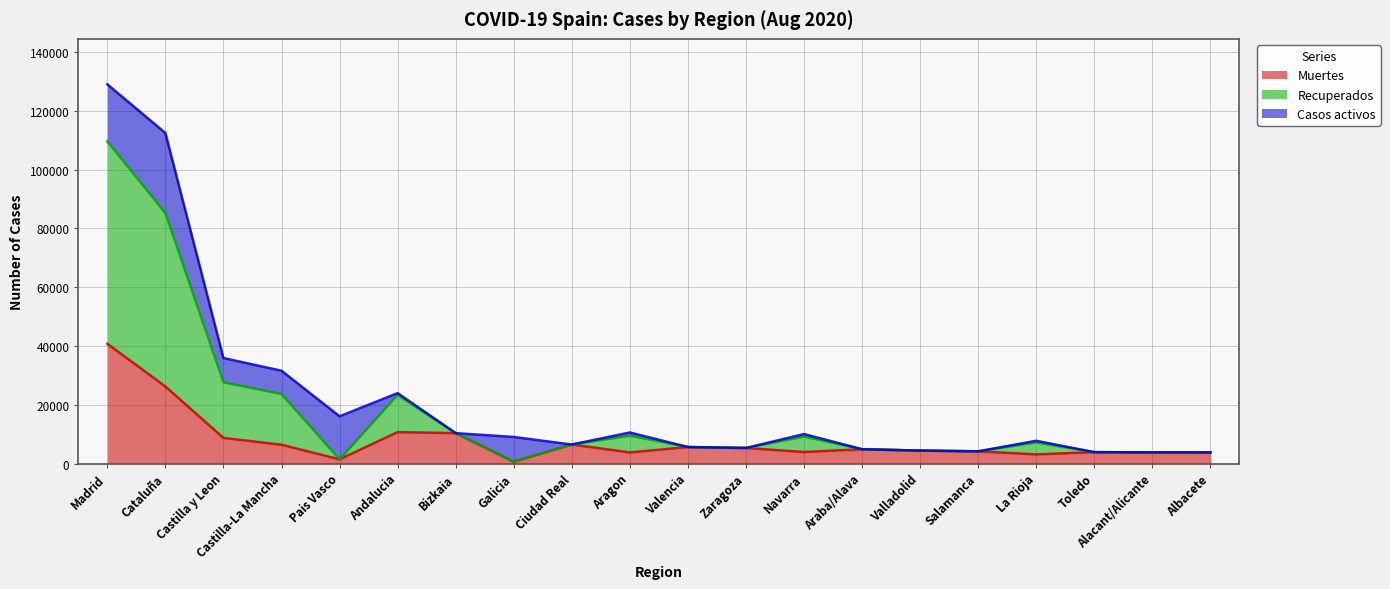

What is the smallest value displayed?

604